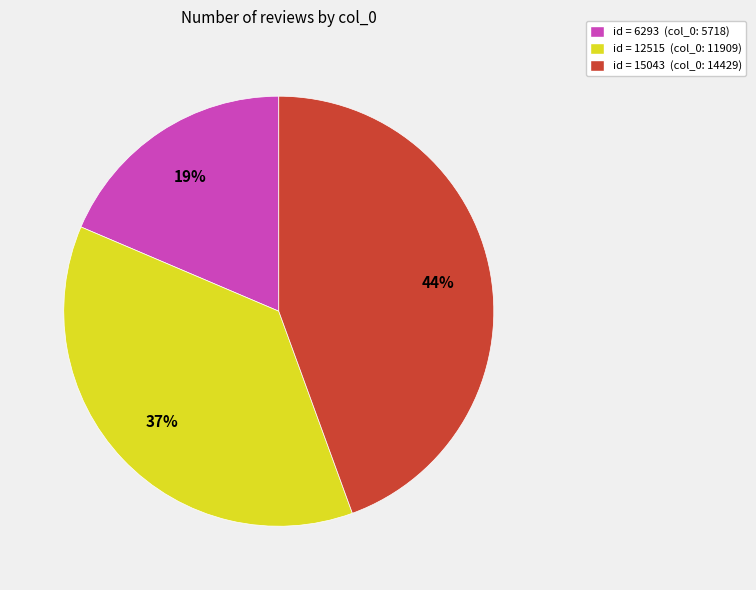

To the nearest percent, what is the average slice percentage?

33%